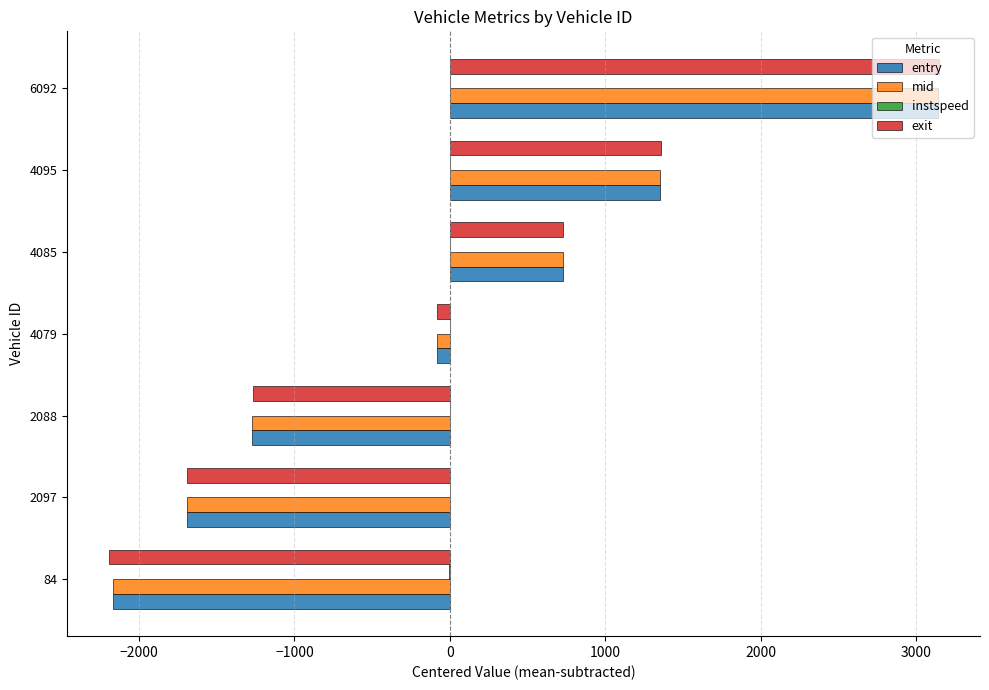

How many values in mid are above zero?

3